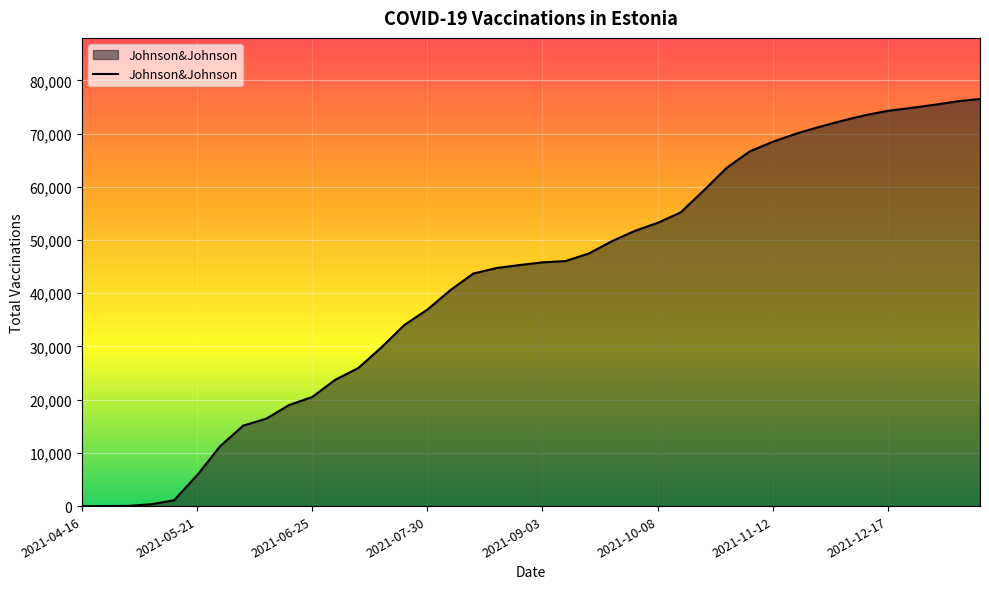

What is the difference between the maximum and minimum values?

76496